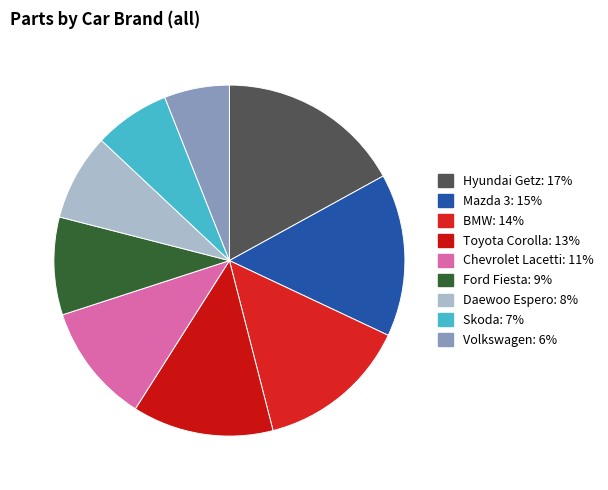

What percentage is the BMW slice, to the nearest percent?

14%